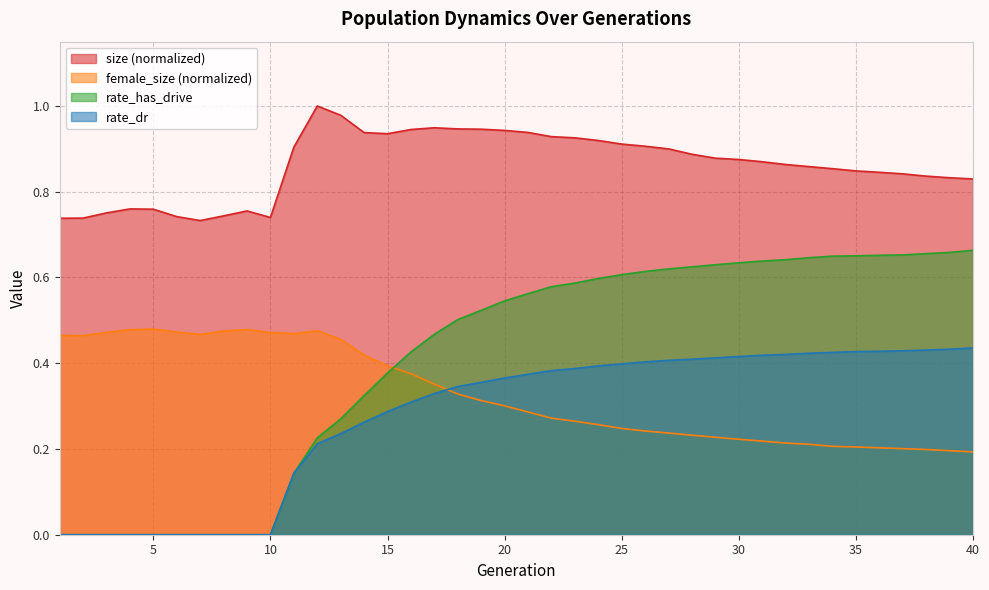

Does the chart display data point markers on the line(s)?

No